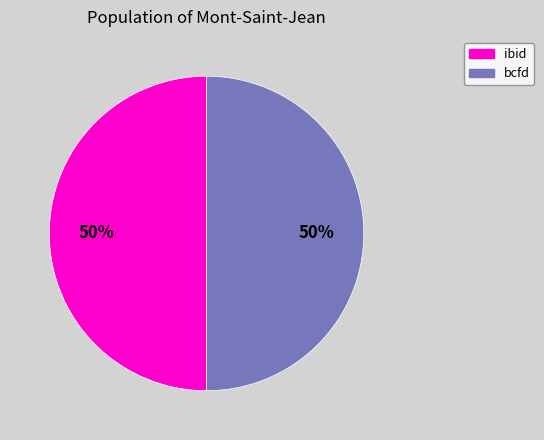

To the nearest percent, what is the average slice percentage?

50%